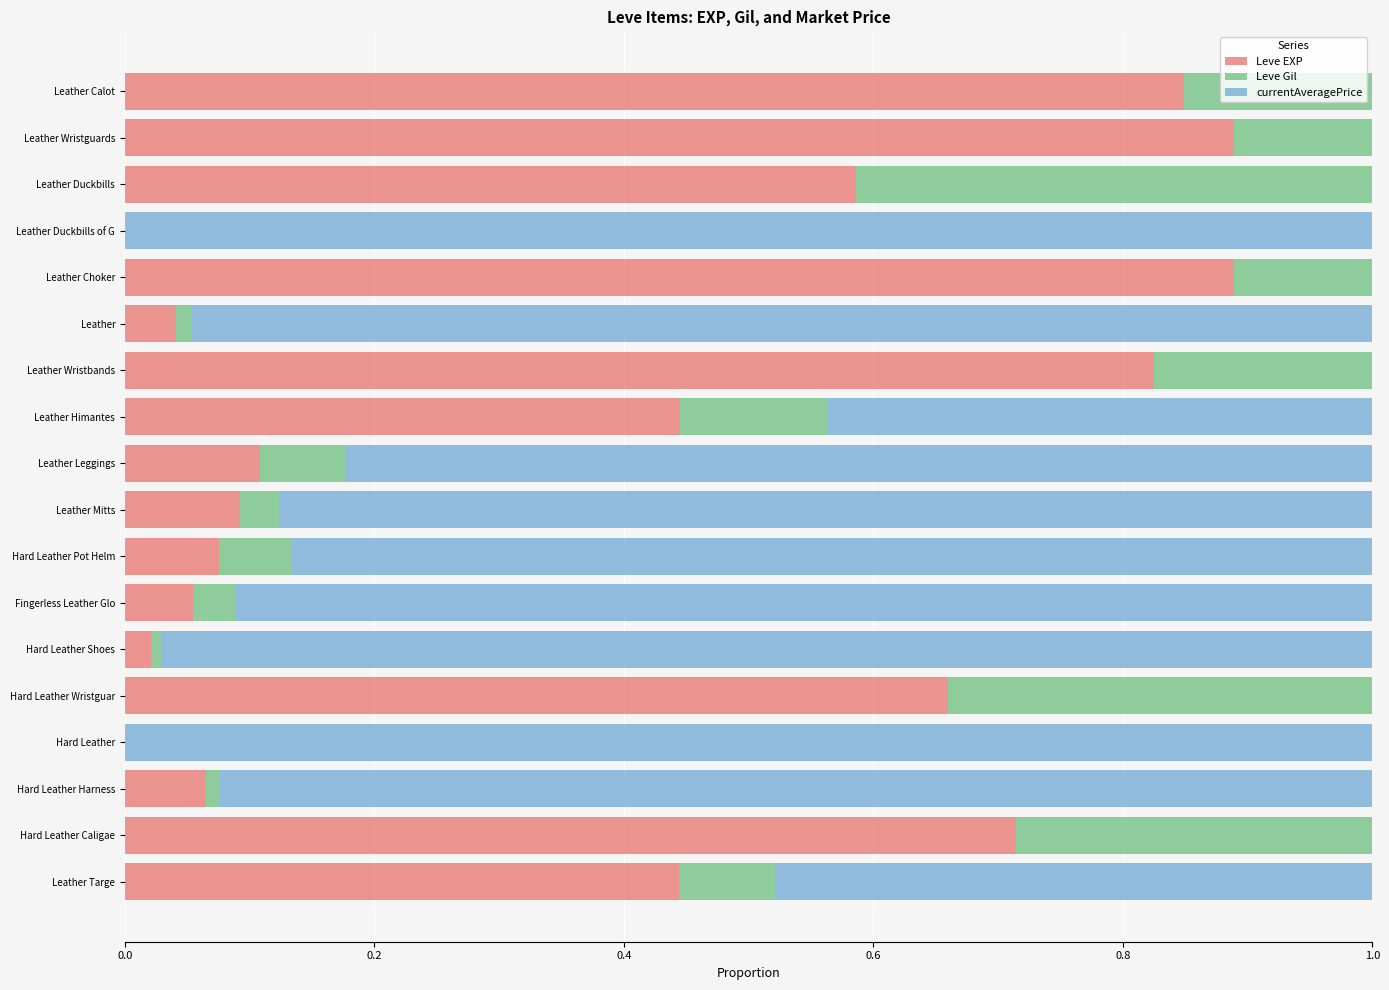

The value of Leve EXP at Hard Leather Shoes is 0.0. True or false?

True